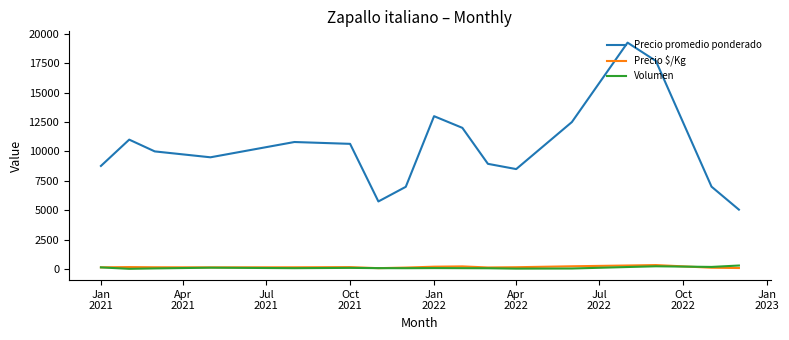

True or false: Precio promedio ponderado and Precio $/Kg cross at least once.

False